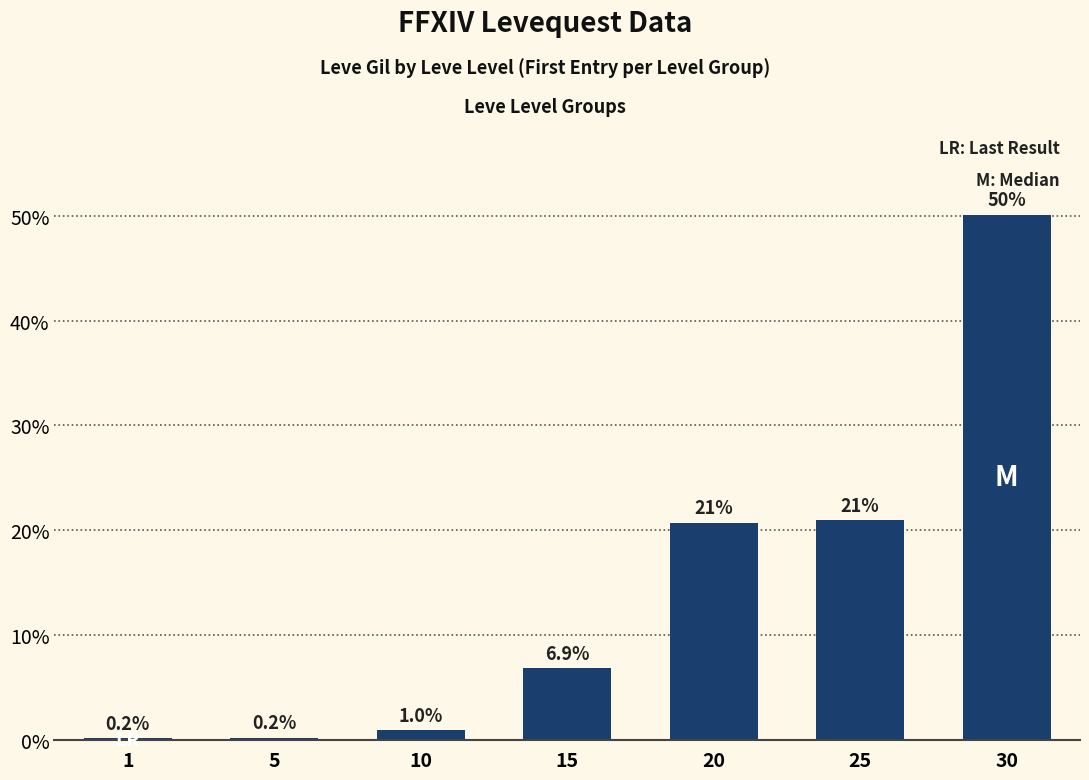

Reading left to right, extract all data points from this chart.

0.2	0.2	1.0	6.9	20.7	21.0	50.1